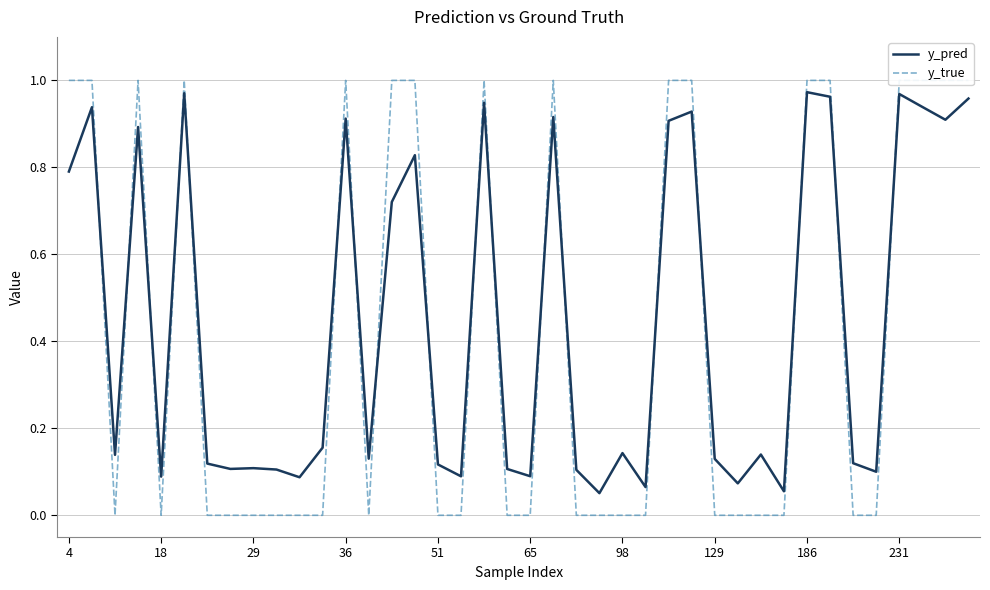

What is the label of the 9th point from the left?

29